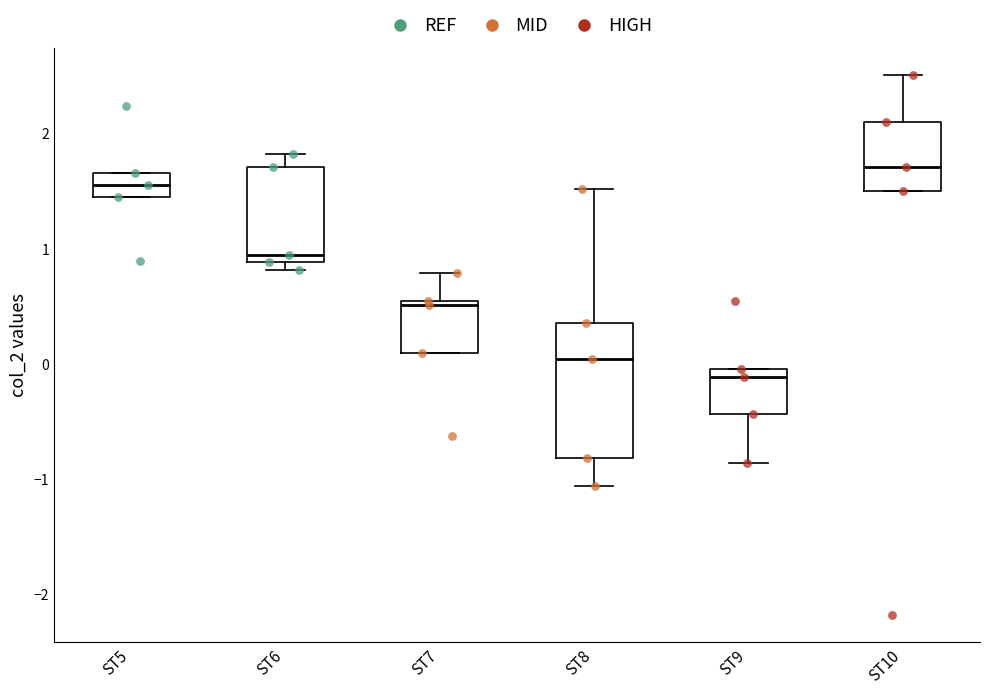

Which box's median line is the lowest?

ST9